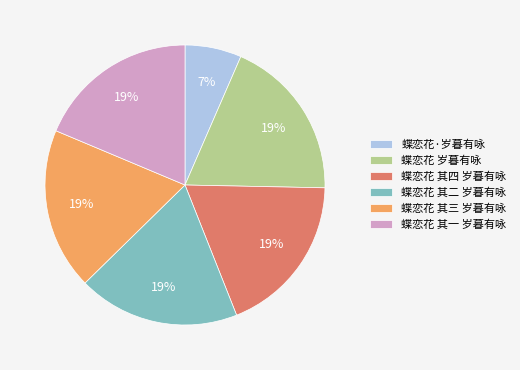

To the nearest percent, what is the combined percentage of 蝶恋花·岁暮有咏 and 蝶恋花 其一 岁暮有咏?

25%